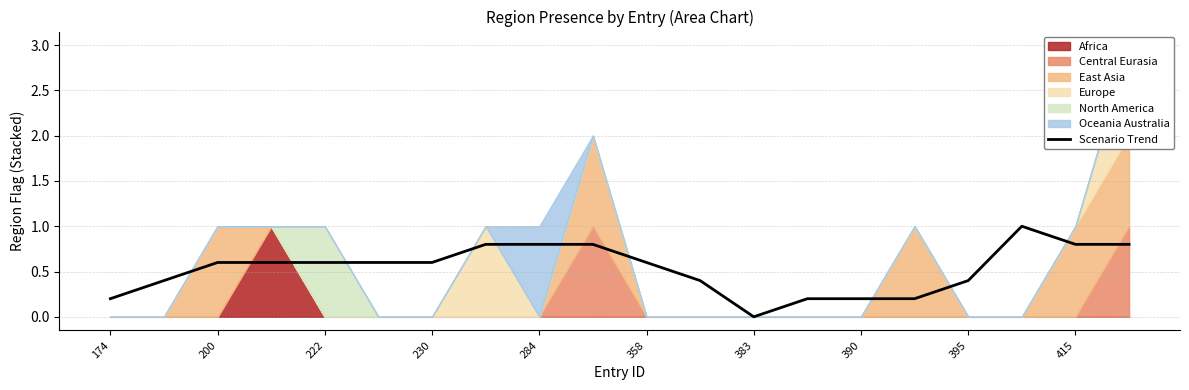

True or false: Scenario Trend has a value of 0.3 at 174.

False